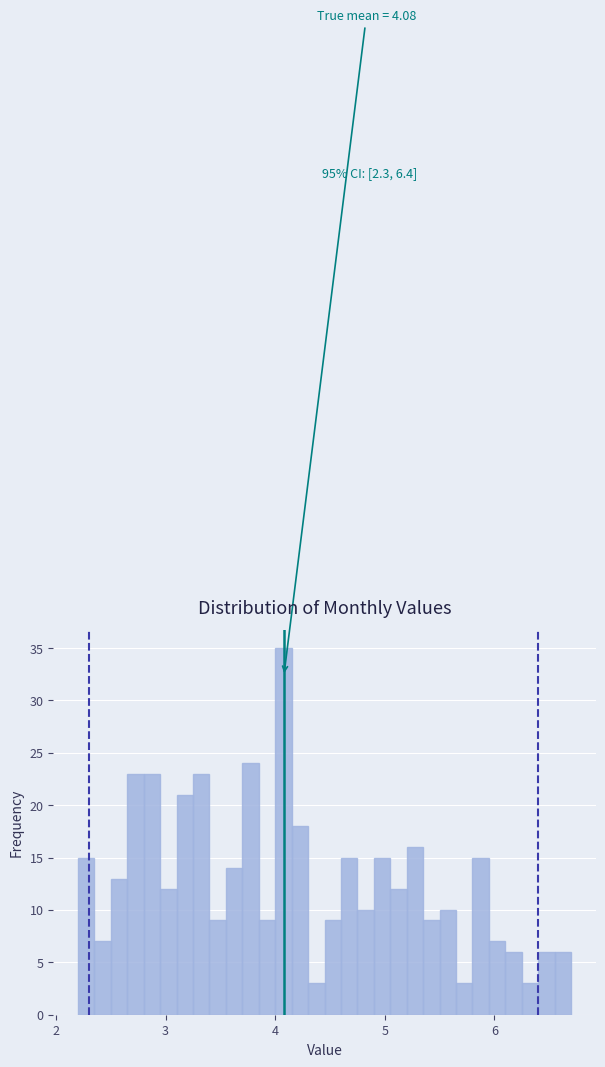

Around what value on the x-axis is the tallest bar? Give the approximate position of its centre, as read against the axis.

4.1